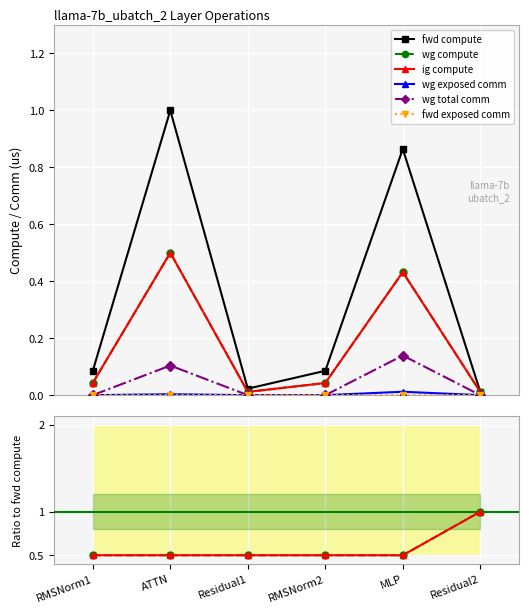

Which has a higher value, Residual2 or RMSNorm1?

RMSNorm1